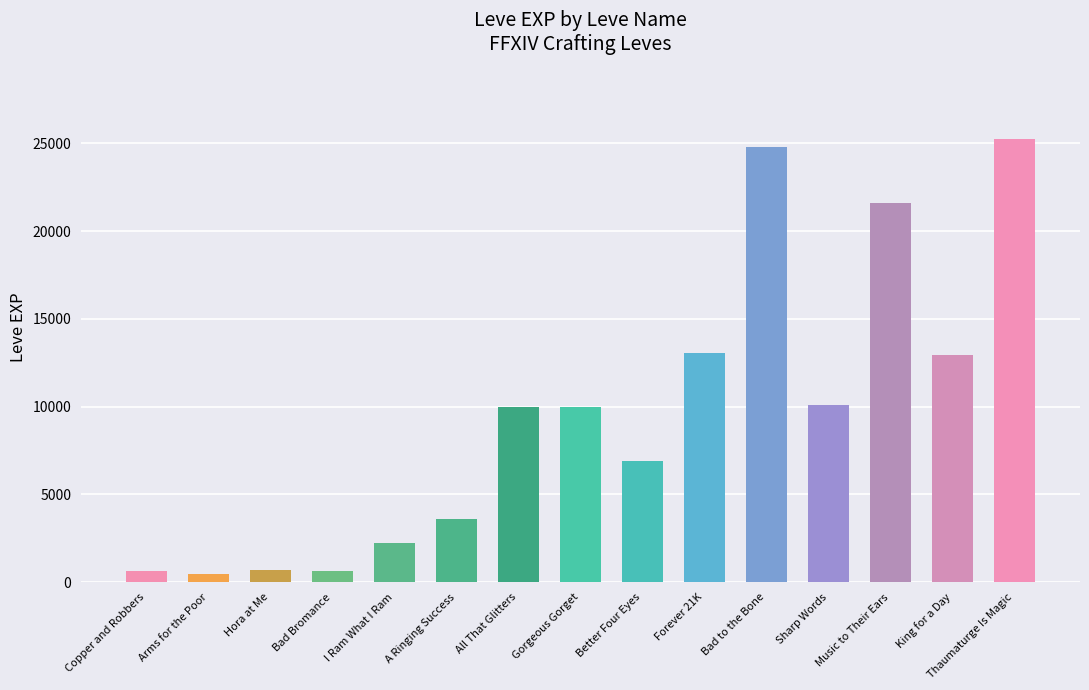

Which category has the highest value across all series?

Thaumaturge Is Magic